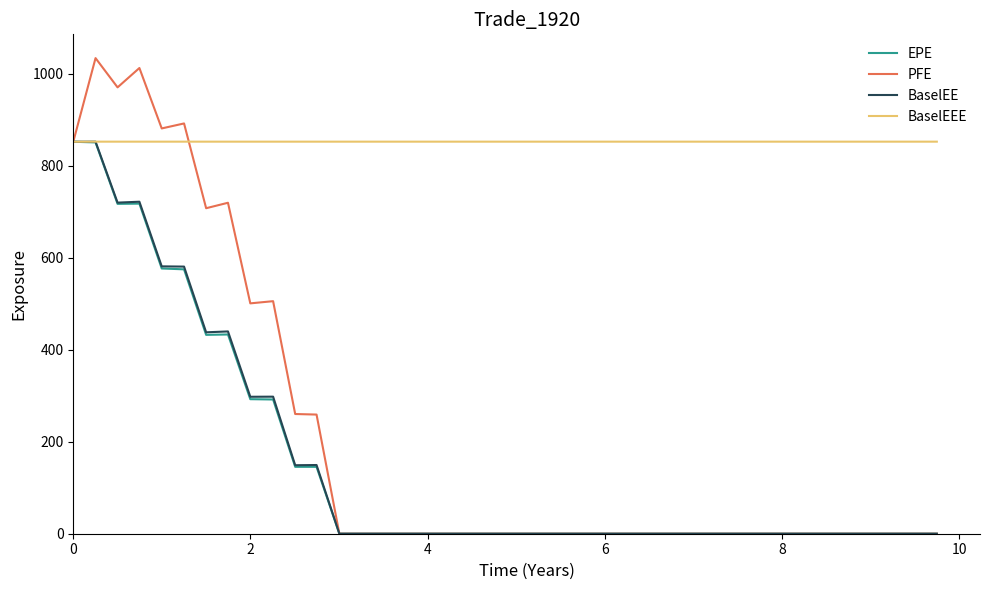

Which series has the largest range (max minus min)?

PFE